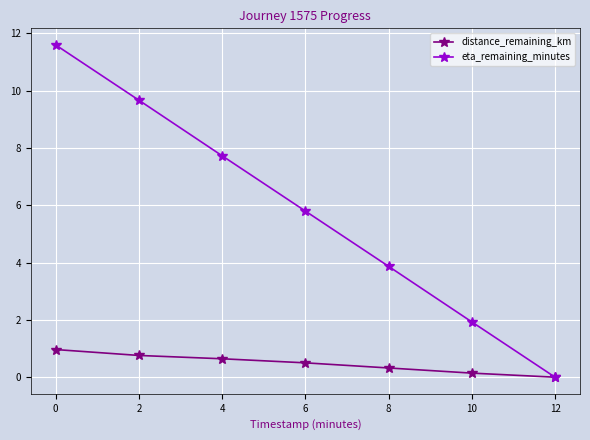

What is the value of the distance_remaining_km point at the 1st from the left?

1.0